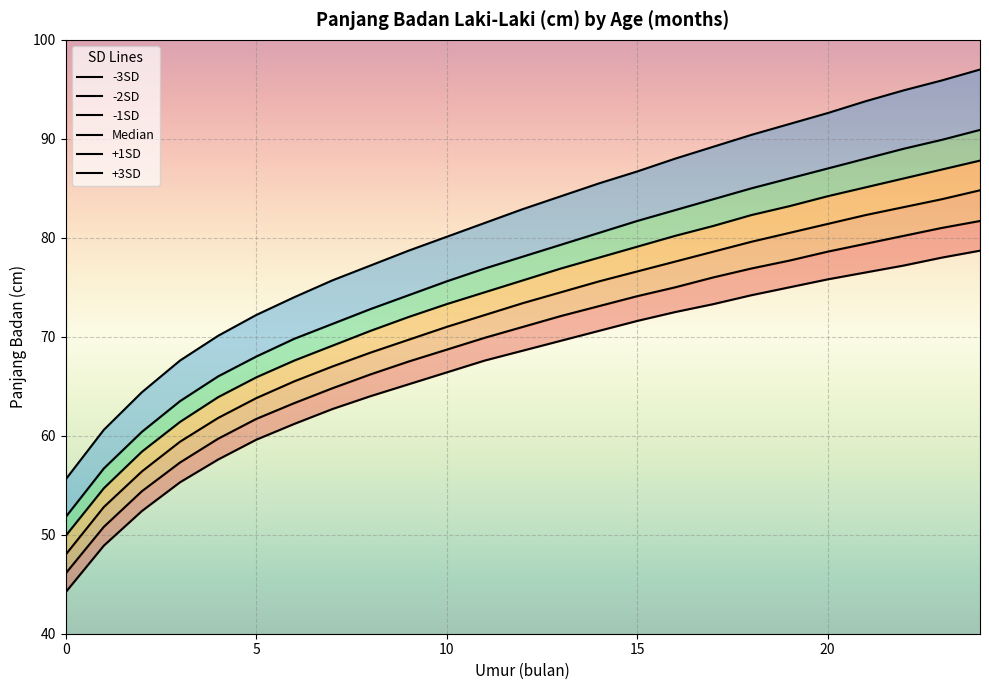

What is the label of the 3rd point from the right?

22